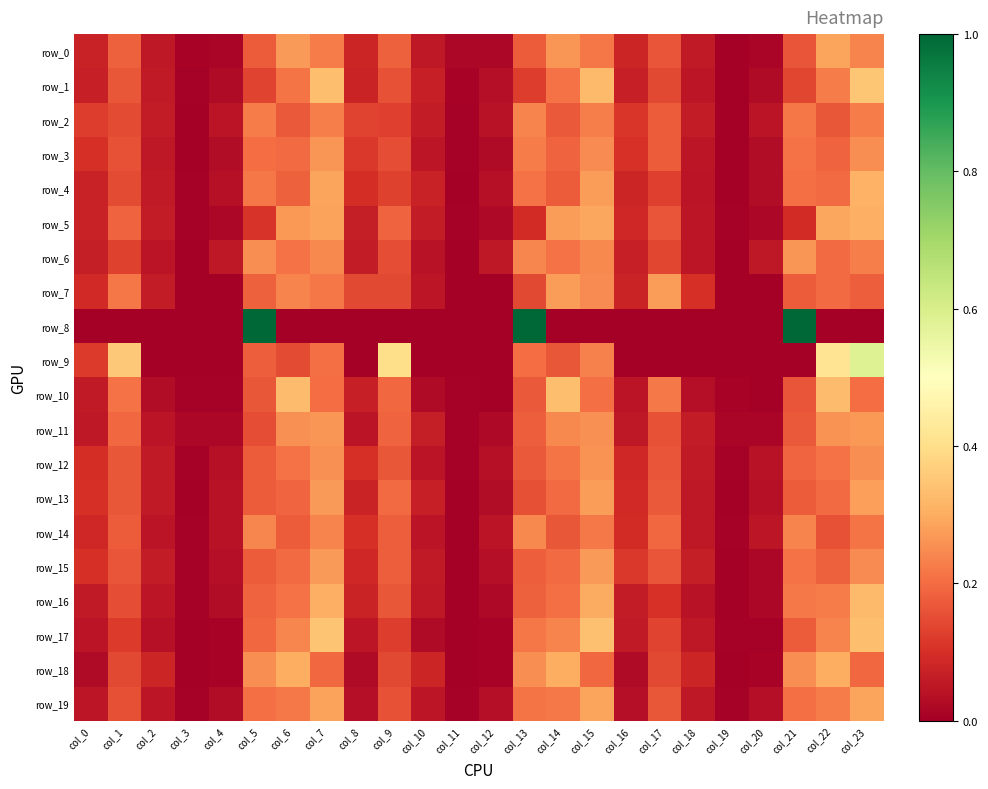

List the series in order of their peak value, highest first.

row_8, row_9, row_1, row_17, row_10, row_16, row_4, row_5, row_18, row_19, row_0, row_13, row_7, row_15, row_11, row_6, row_3, row_12, row_14, row_2